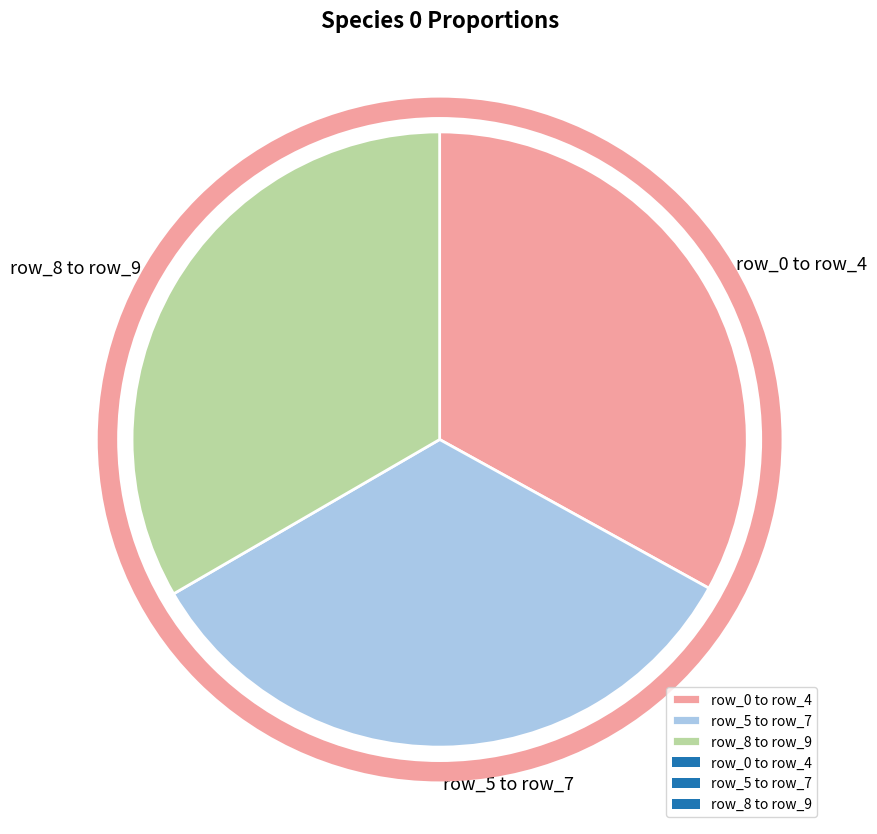

The row_5 to row_7 slice represents 28% of the pie. True or false?

False